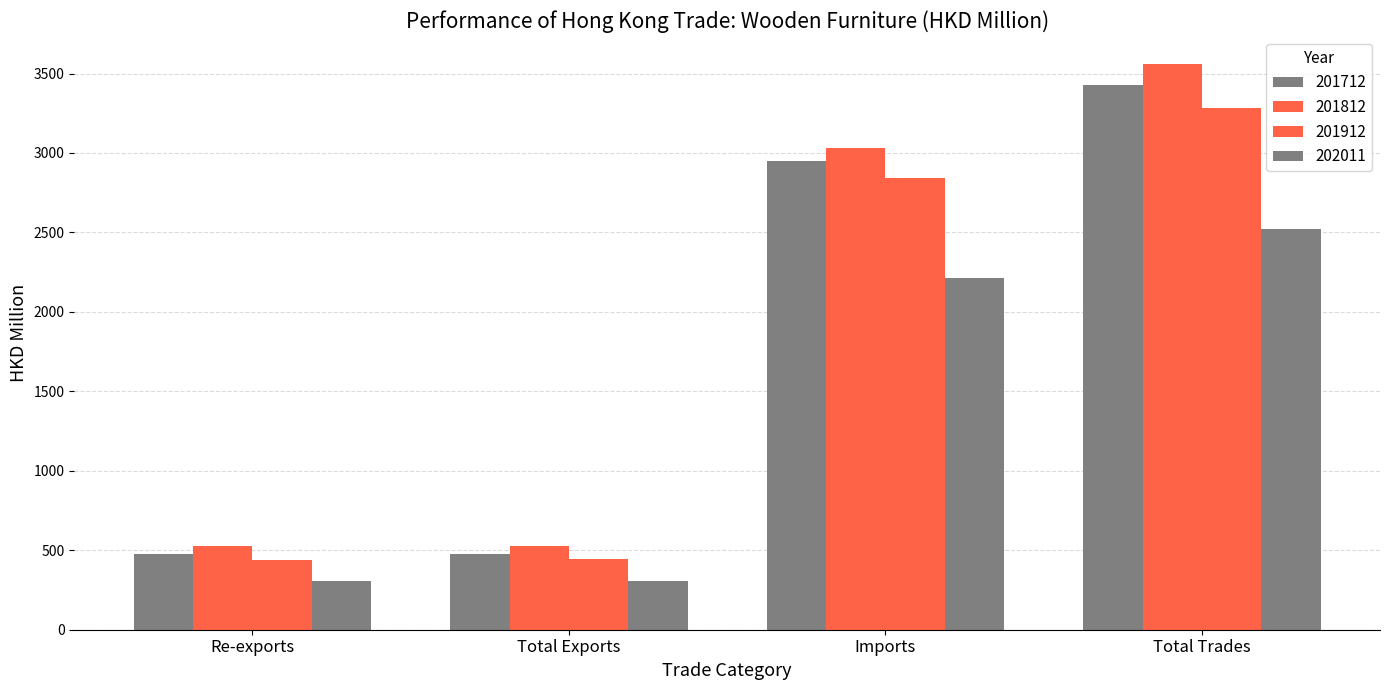

True or false: 202011 has a value of 551.0 at Re-exports.

False